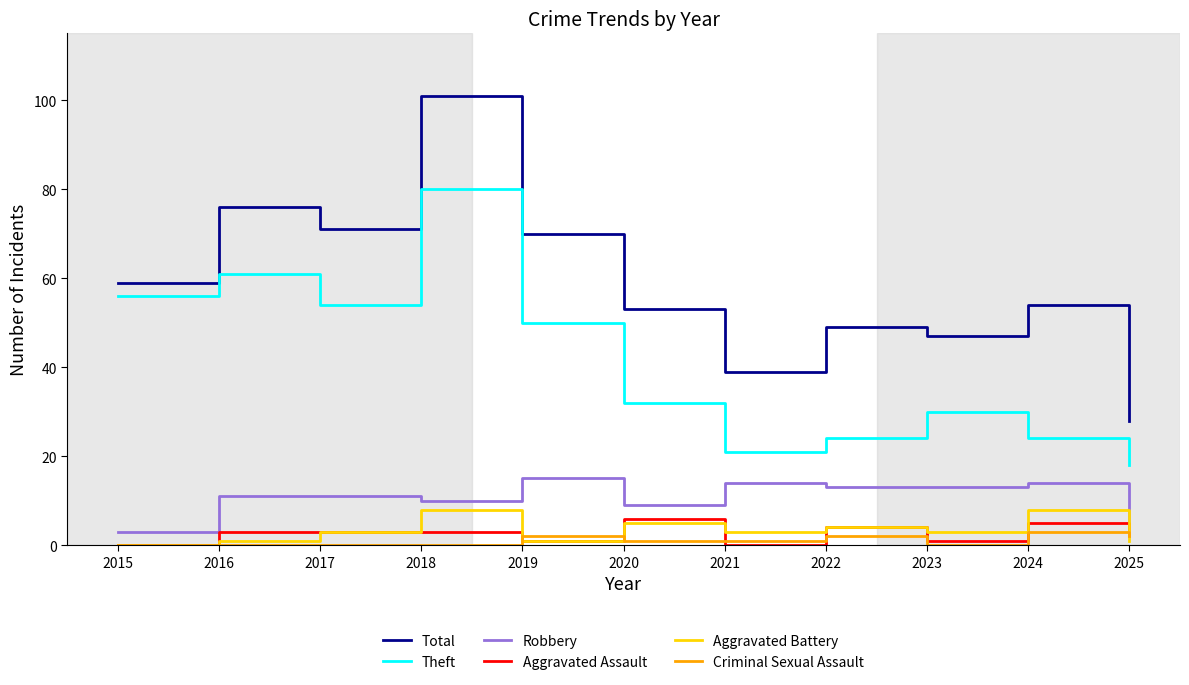

True or false: Theft and Criminal Sexual Assault cross at least once.

False